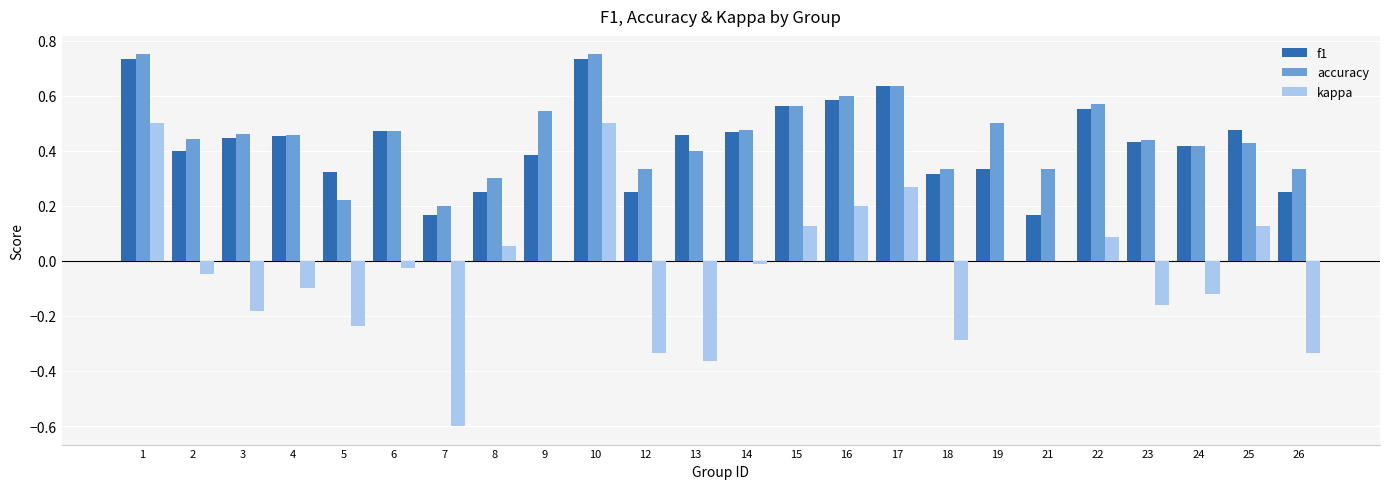

Which series changed the most between 5 and 16?

kappa